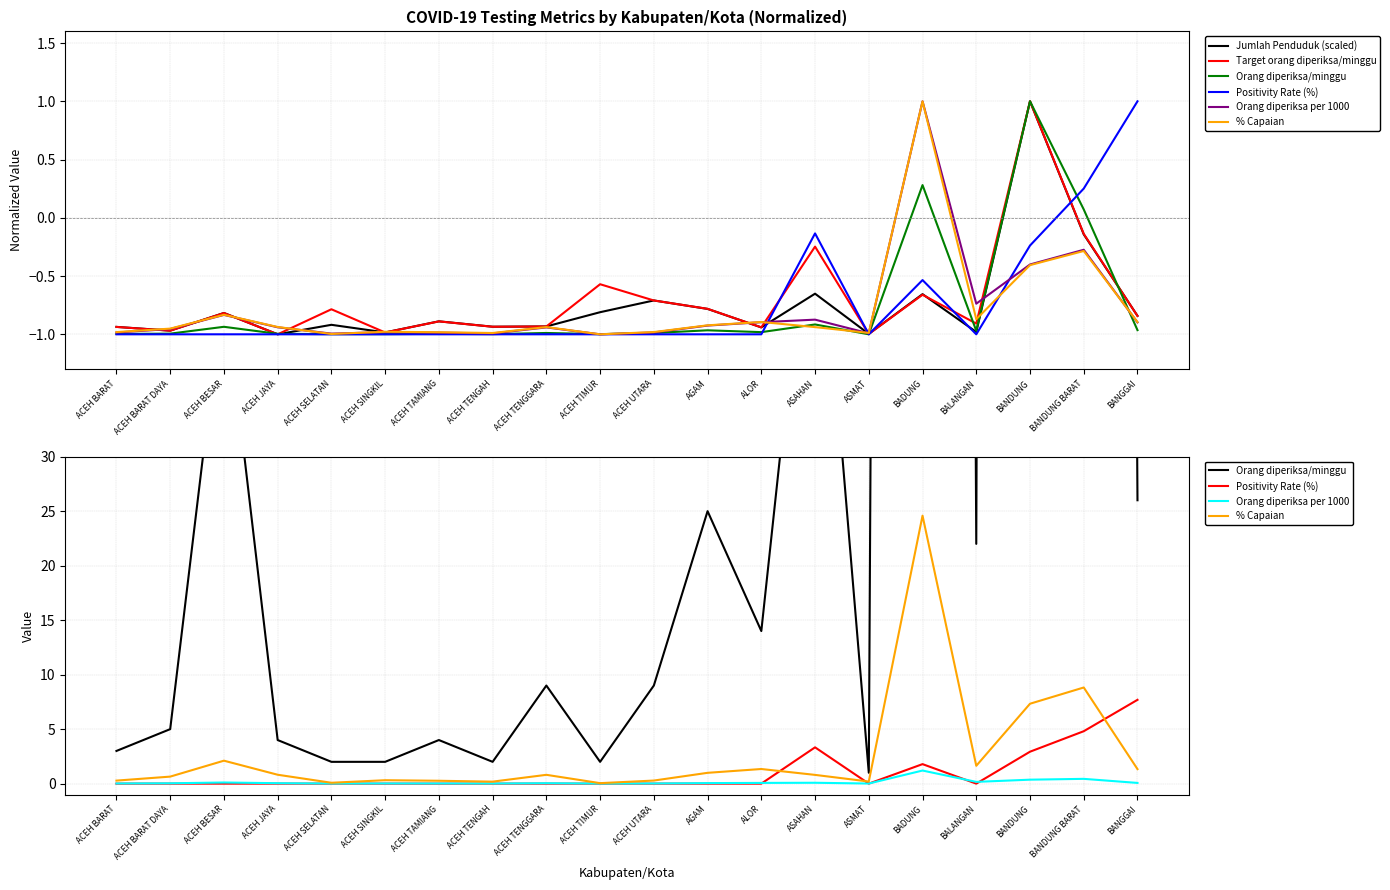

Which category has the highest value in the Orang diperiksa per 1000 series?

BADUNG